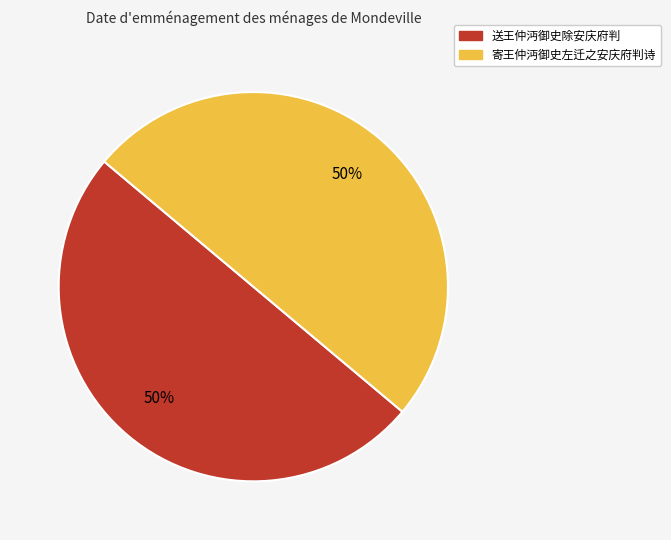

The 送王仲沔御史除安庆府判 slice represents 42% of the pie. True or false?

False